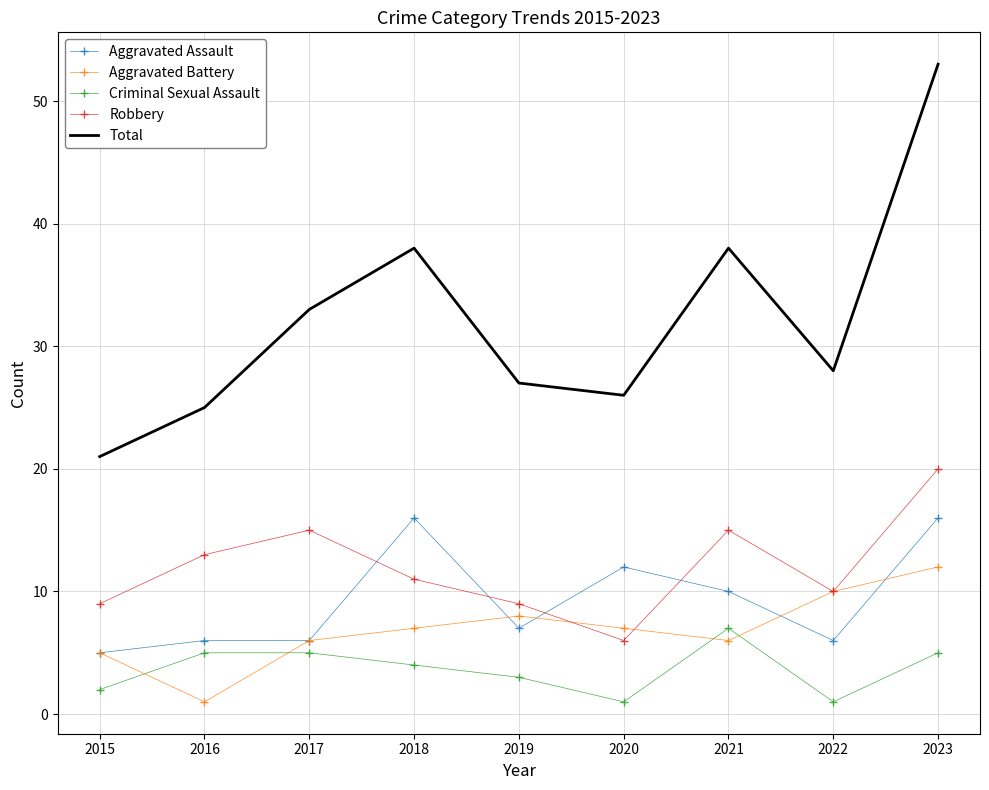

How many values in the Criminal Sexual Assault series are below 4?

4